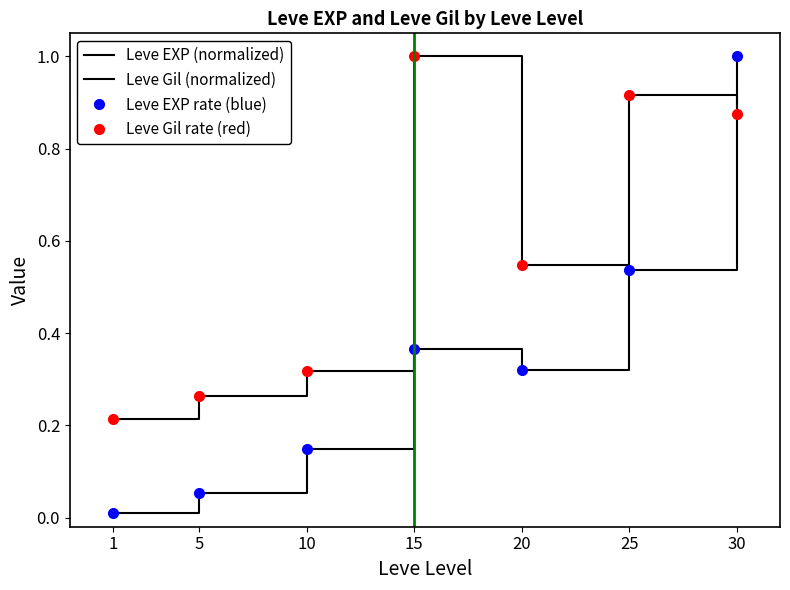

At 15, list the series in order from largest to smallest.

Leve Gil (normalized), Leve Gil rate (red), Leve EXP (normalized), Leve EXP rate (blue)